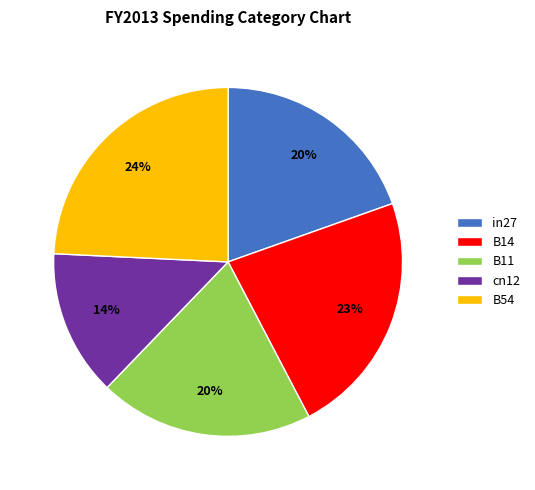

To the nearest percent, what percentage of the pie is cn12?

14%